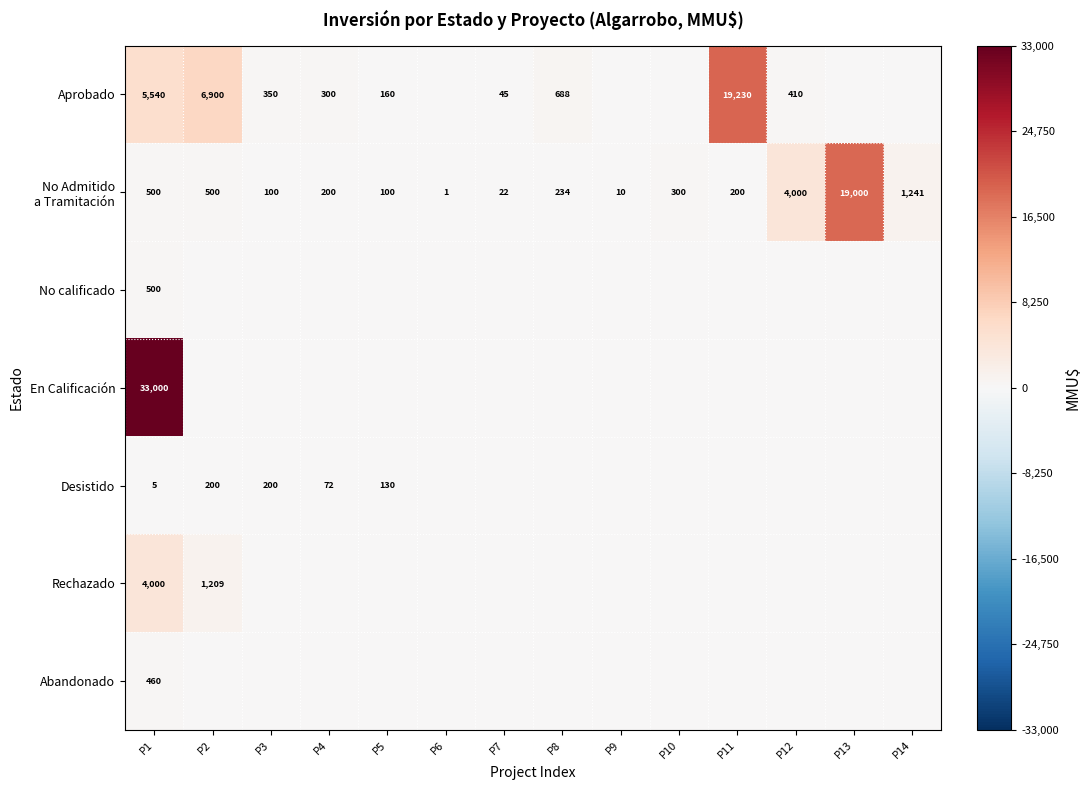

Between P2 and P8, which series saw the biggest shift?

Aprobado